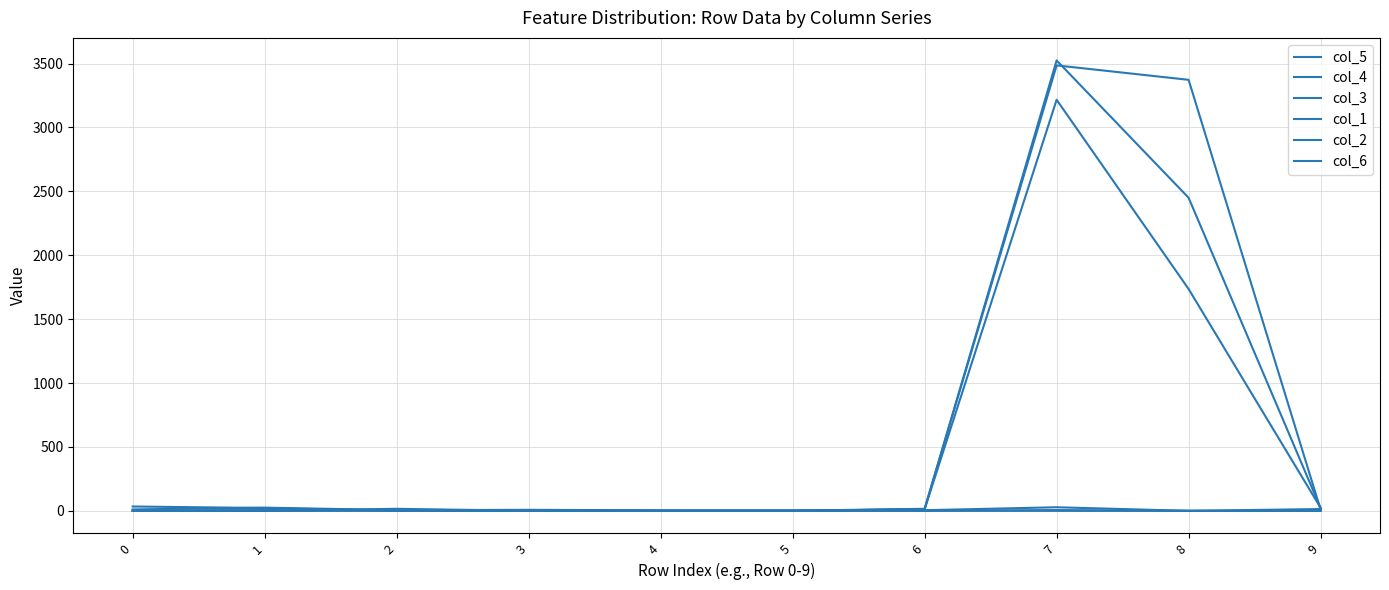

Which series changed the most between 2 and 4?

col_3